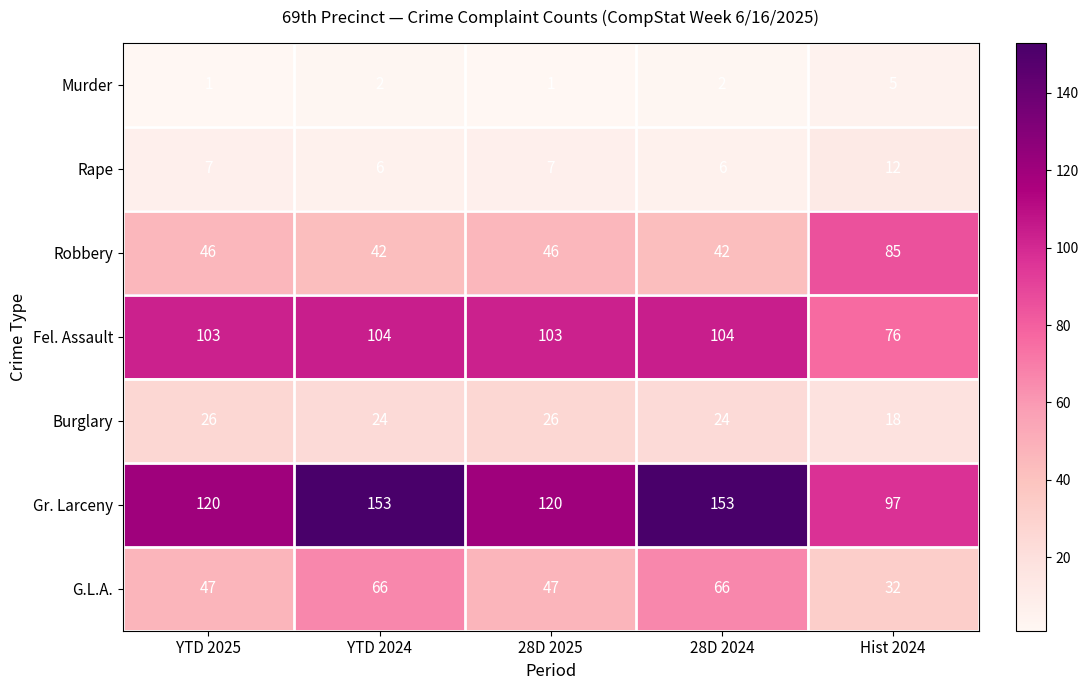

How many categories are shown in the chart?

5